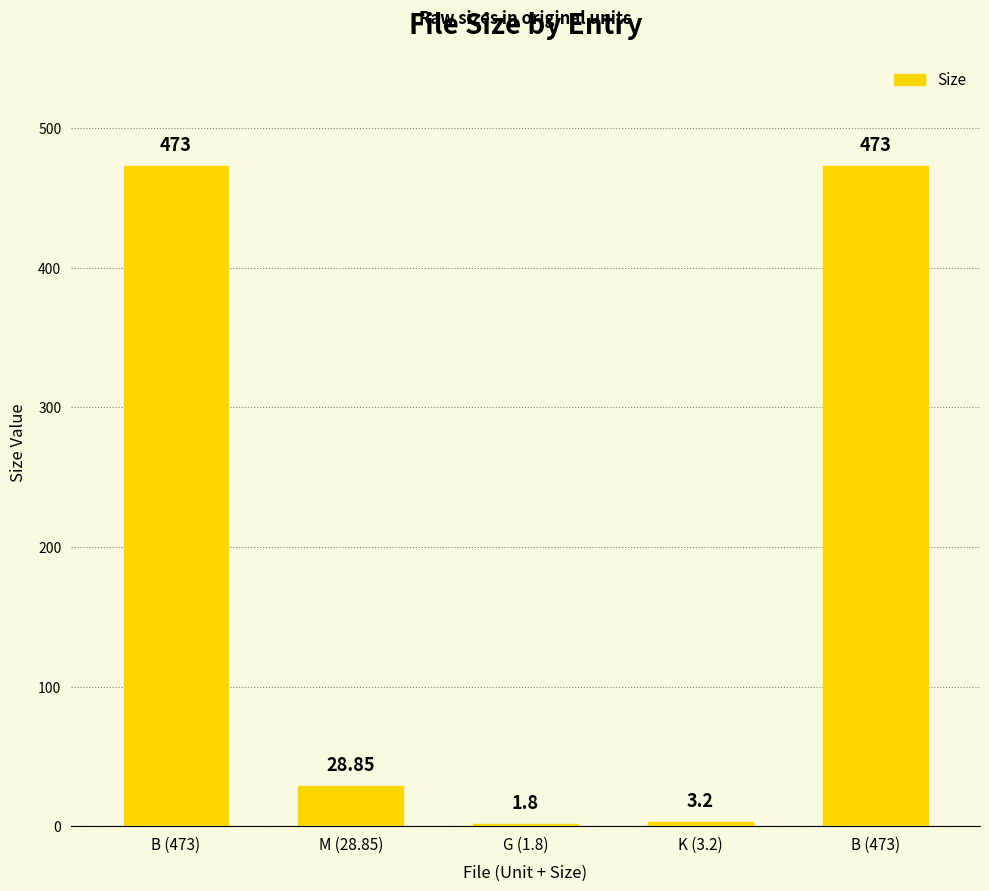

What is the difference between the second highest and minimum values?

471.2